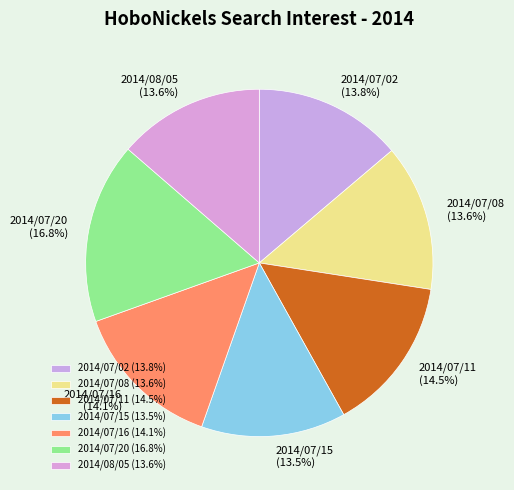

How many segments does this pie chart have?

7